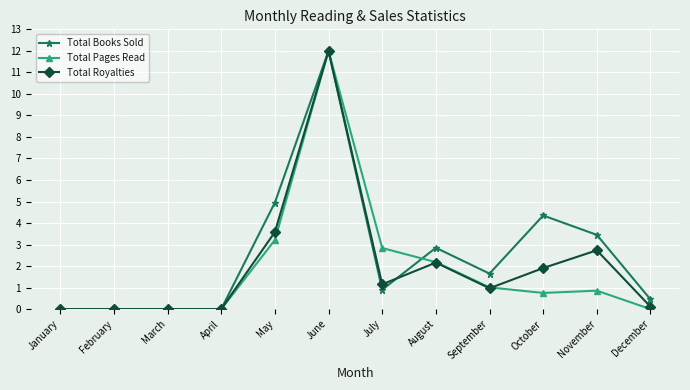

How many categories are shown in the chart?

12